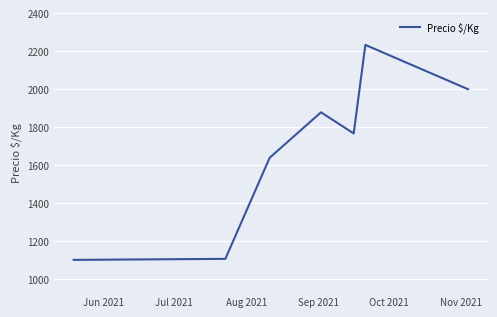

What is the minimum value shown in the chart?

1100.9